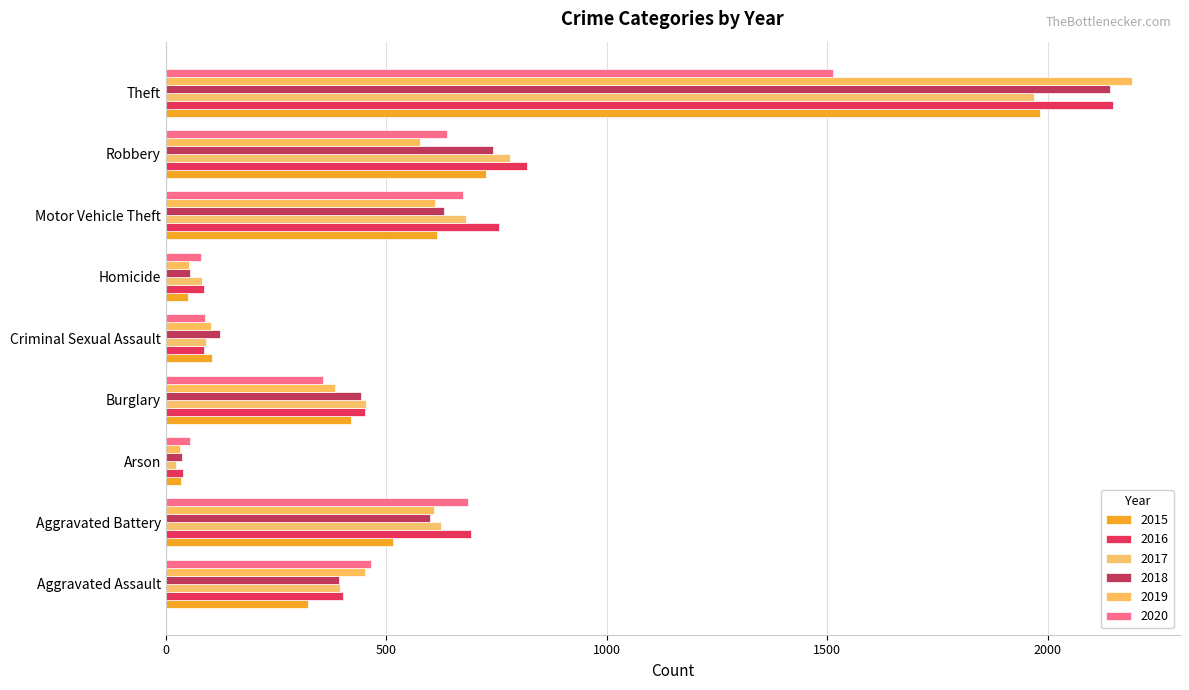

How many data points does each series have?

9